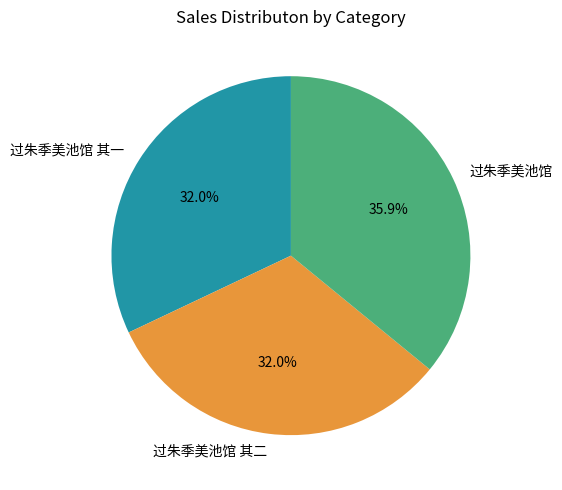

Which category has the biggest portion of the pie?

过朱季美池馆